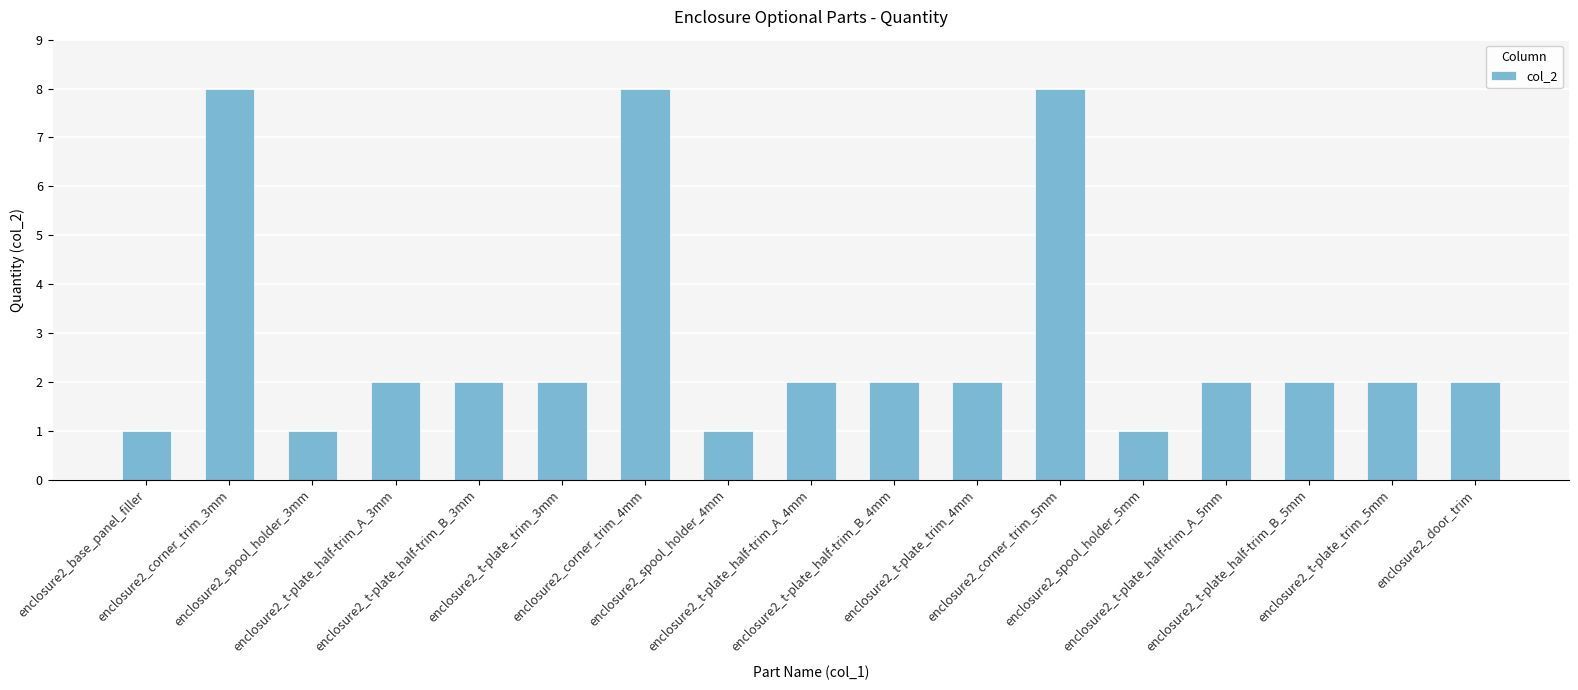

What is the average value?

3